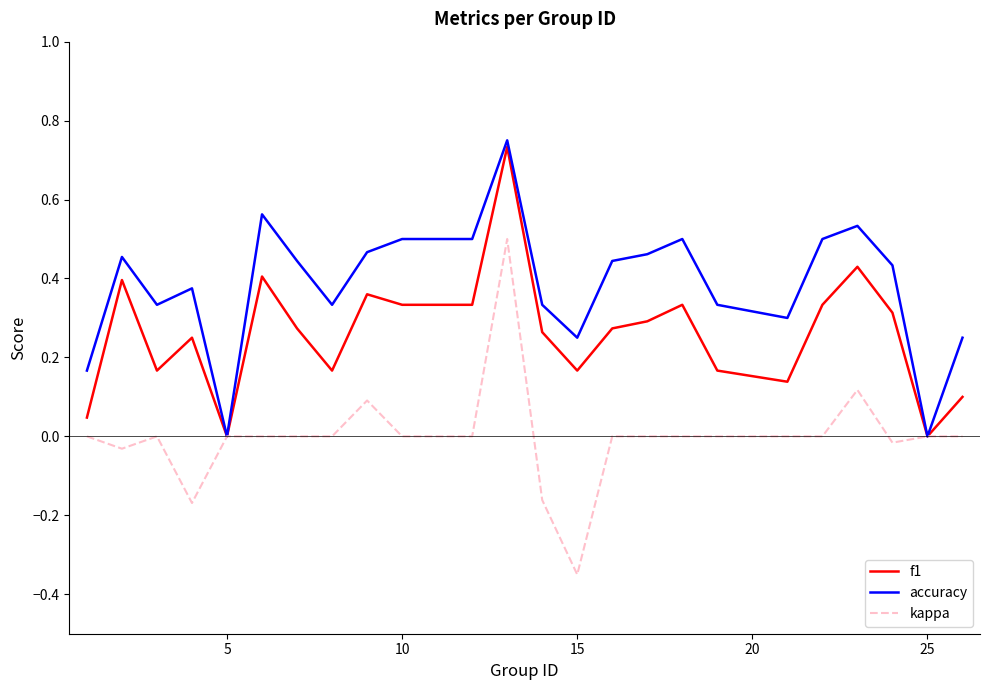

Which series has the largest total across all categories?

accuracy